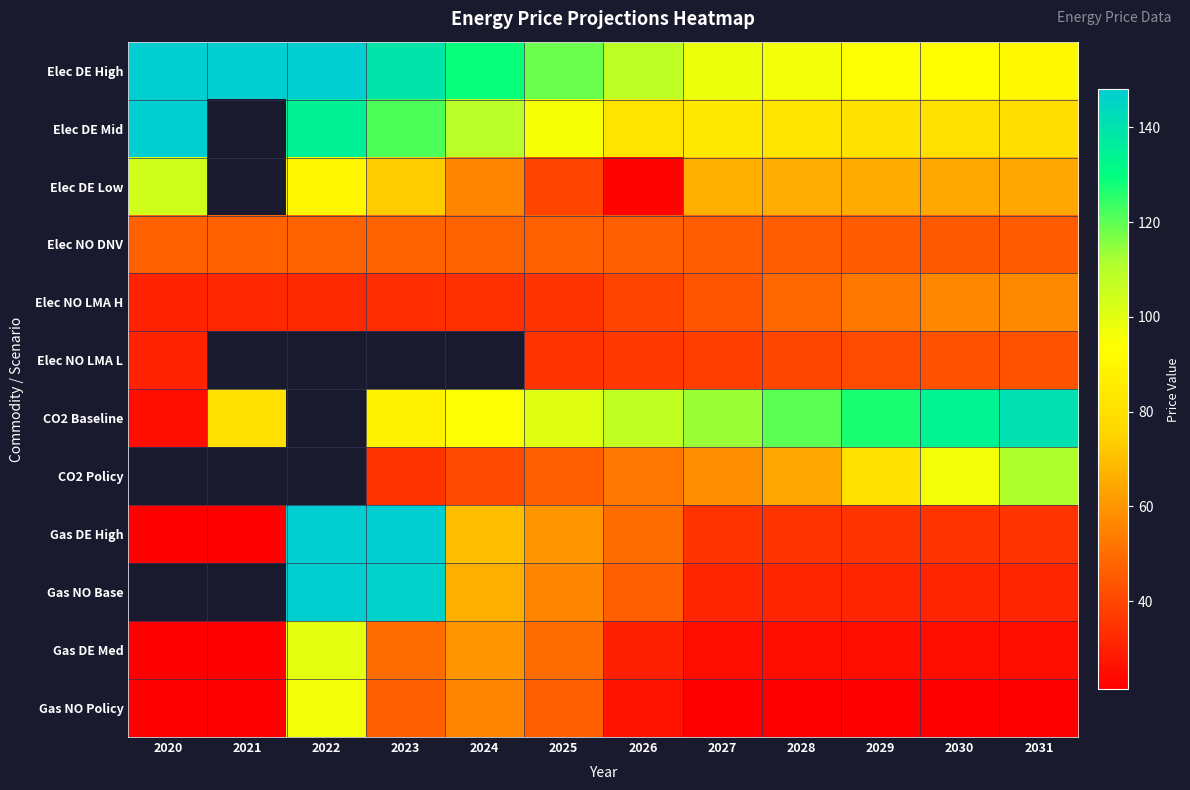

What is the approximate value of Elec DE Low at 2025?

39.6